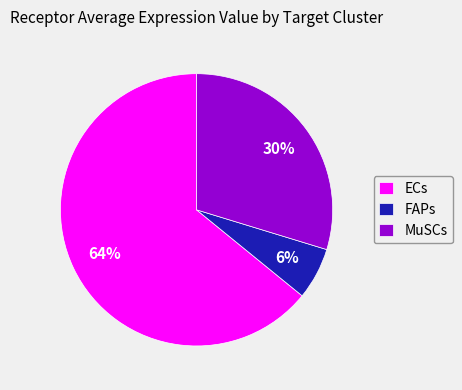

Which category has the smallest portion of the pie?

FAPs